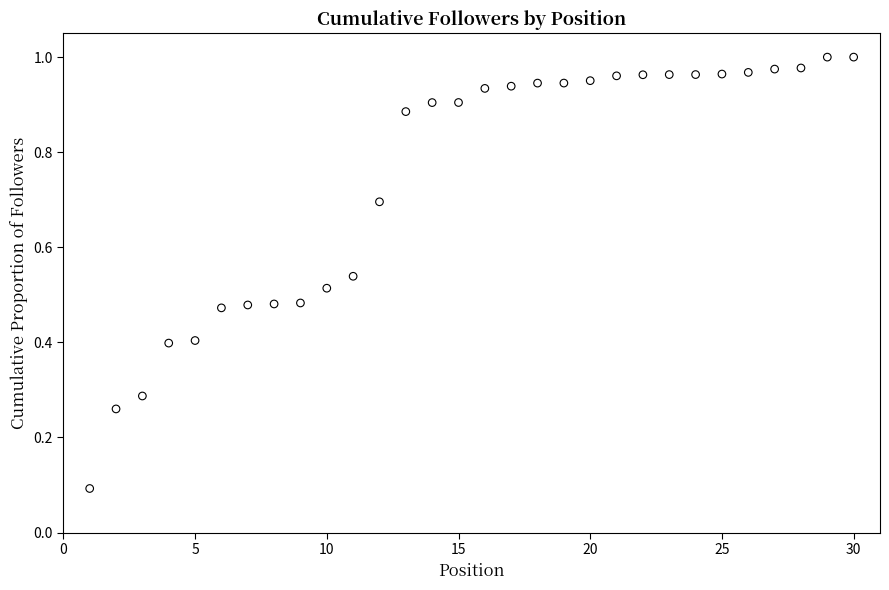

What is the range of X values (max minus min)?

29.0